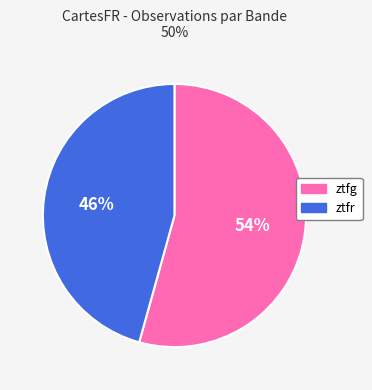

To the nearest percent, what is the combined percentage of ztfr and ztfg?

100%